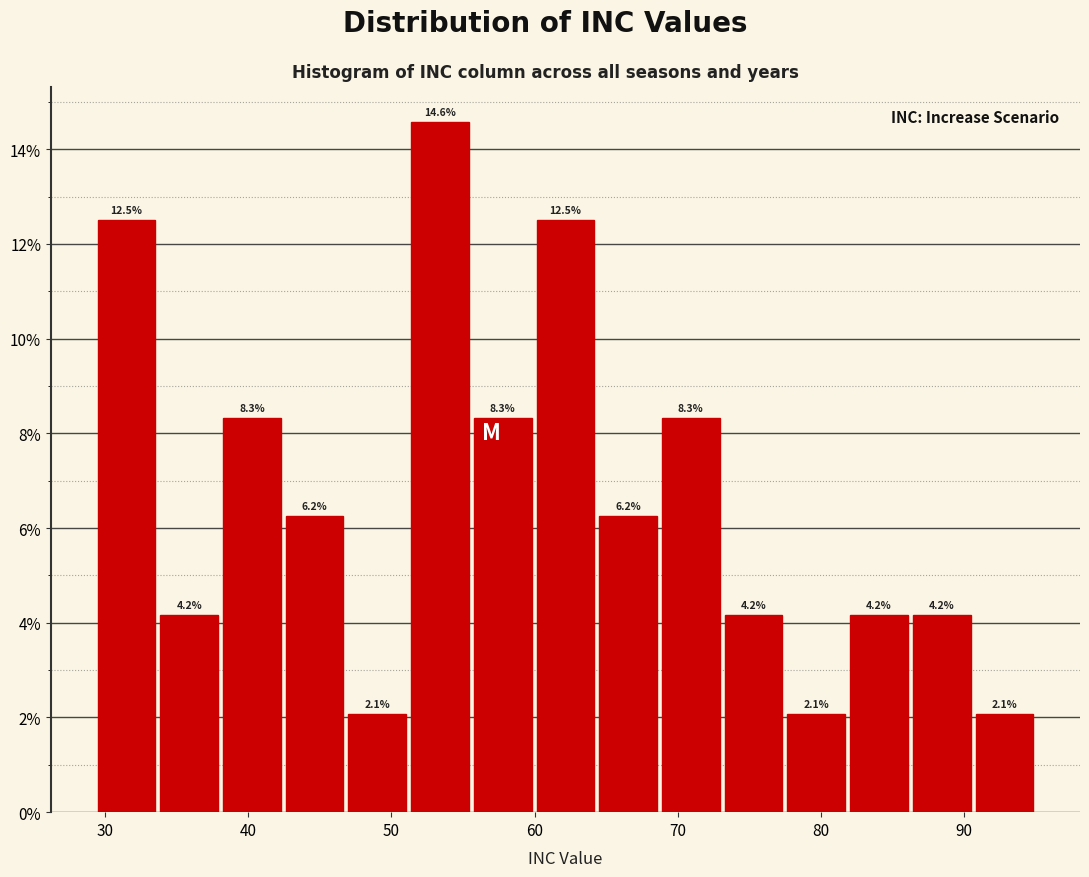

Reading left to right, list every bar in this chart as the range it spans on the x-axis followed by its height. The bar edges are not printed on the chart, so give them approximately, as read against the axis.

29 to 34: 12.5
34 to 38: 4.2
38 to 42: 8.3
42 to 47: 6.2
47 to 51: 2.1
51 to 56: 14.6
56 to 60: 8.3
60 to 64: 12.5
64 to 69: 6.2
69 to 73: 8.3
73 to 77: 4.2
77 to 82: 2.1
82 to 86: 4.2
86 to 91: 4.2
91 to 95: 2.1